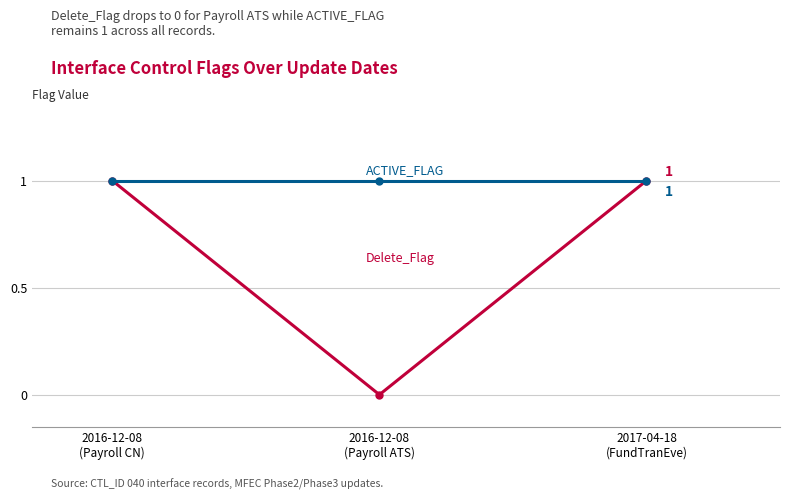

Reading left to right, list all the values displayed in this chart.

Delete_Flag: 1	0	1
ACTIVE_FLAG: 1	1	1